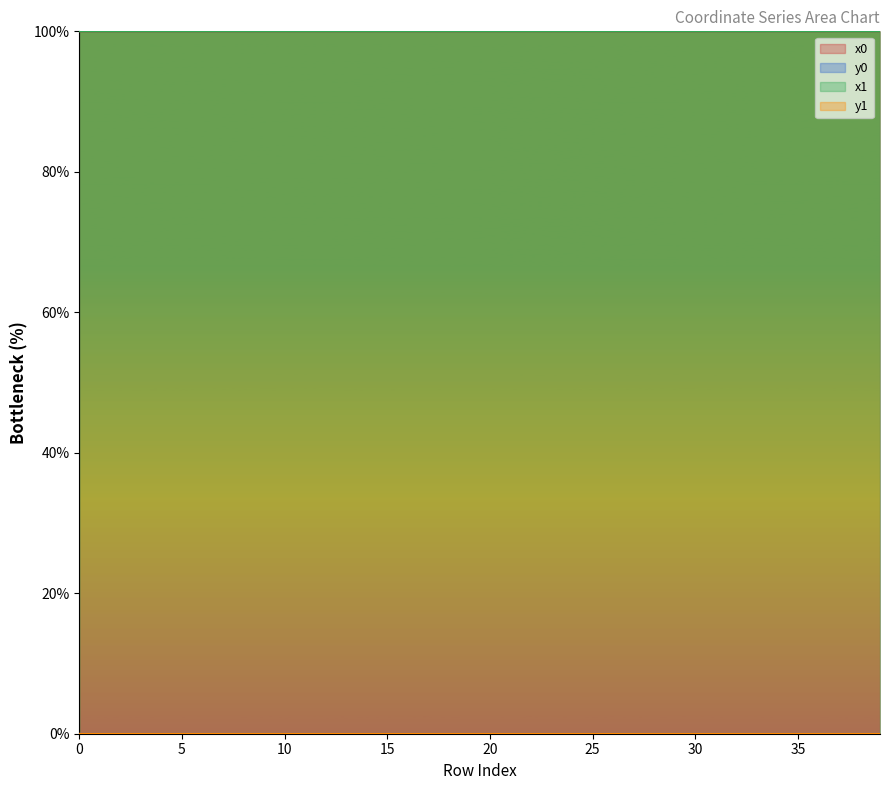

Which series ends up on top after the final intersection of y0 and y1?

y1